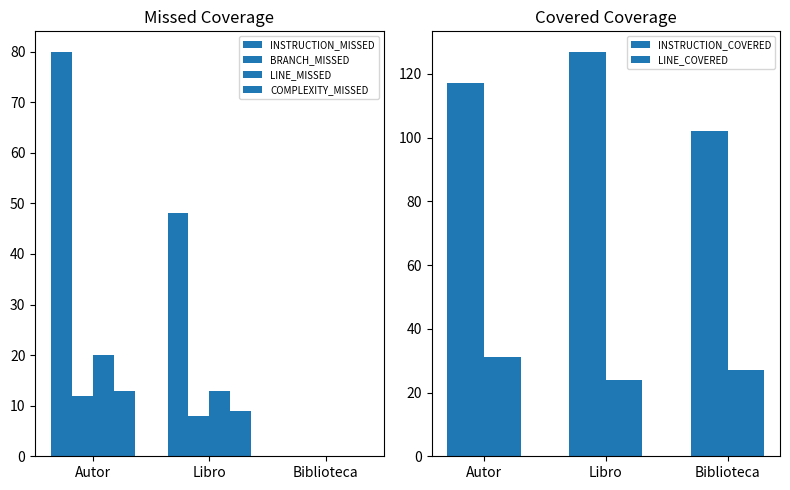

What is the difference between the maximum and second lowest values in the INSTRUCTION_COVERED series?

10